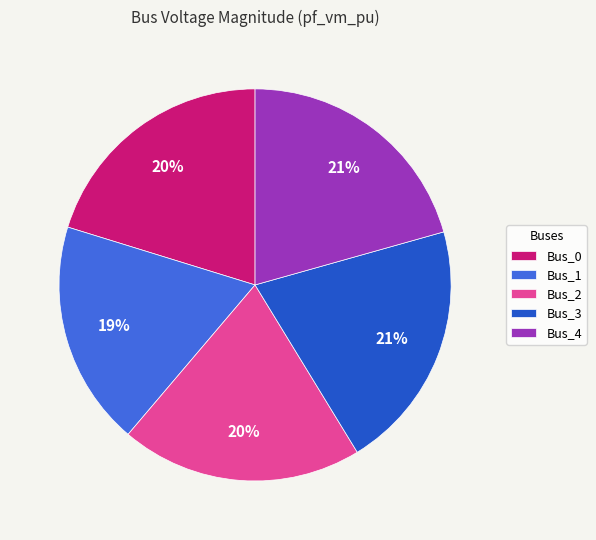

To the nearest percent, what portion does Bus_0 represent?

20%